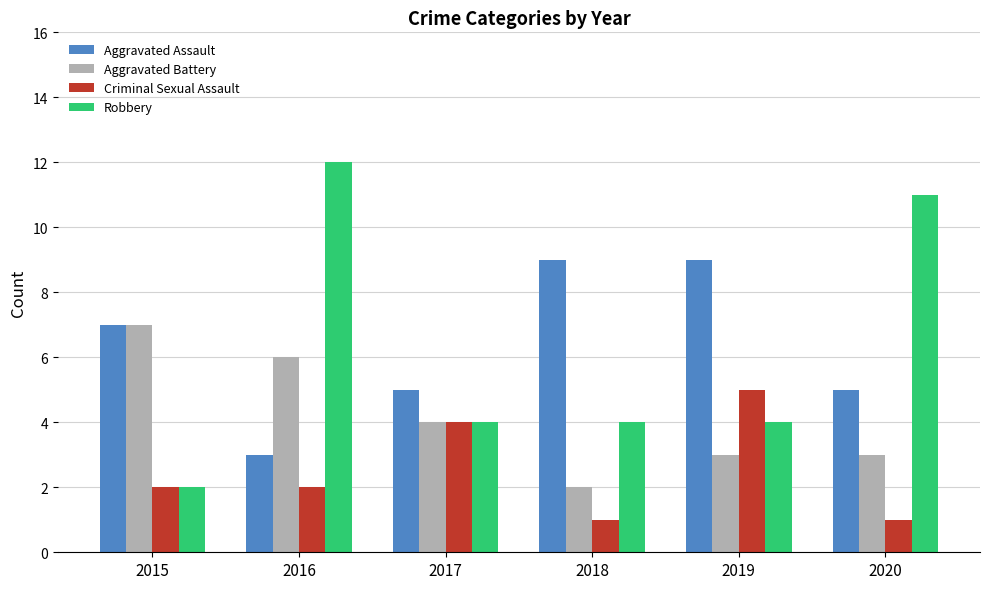

Rank the series at 2020 from lowest to highest value.

Criminal Sexual Assault, Aggravated Battery, Aggravated Assault, Robbery